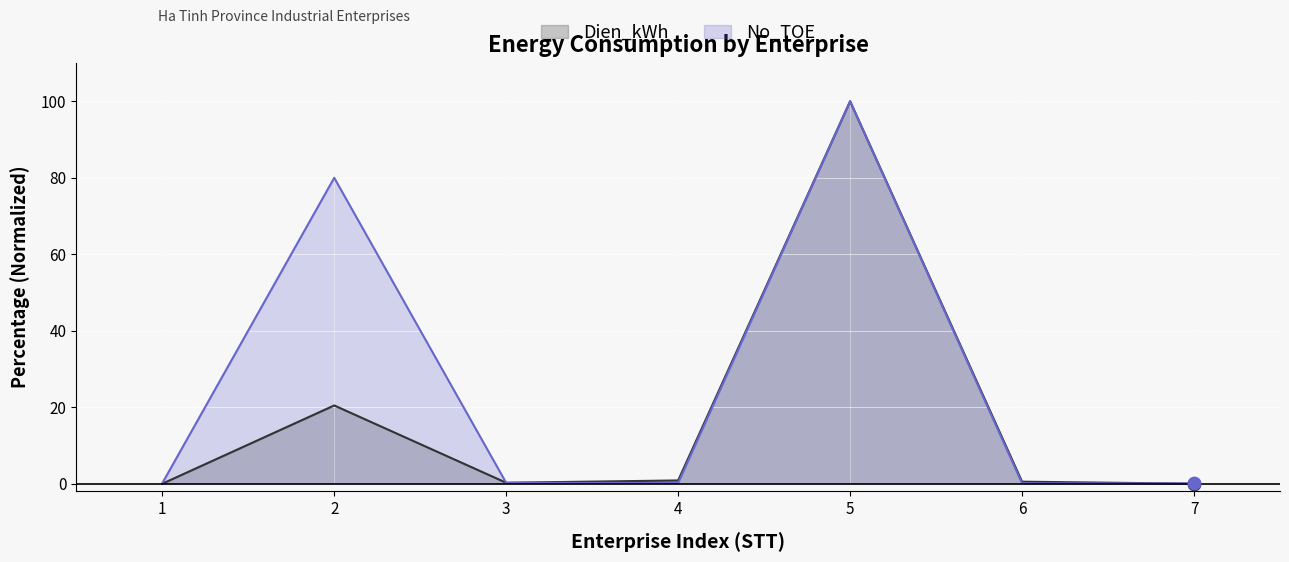

Which series reaches the maximum Y coordinate?

Dien_kWh